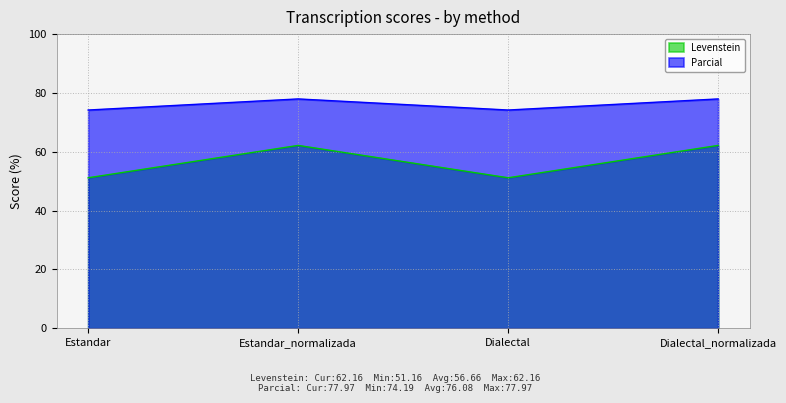

Rank the series by their maximum value, from highest to lowest.

Parcial, Levenstein